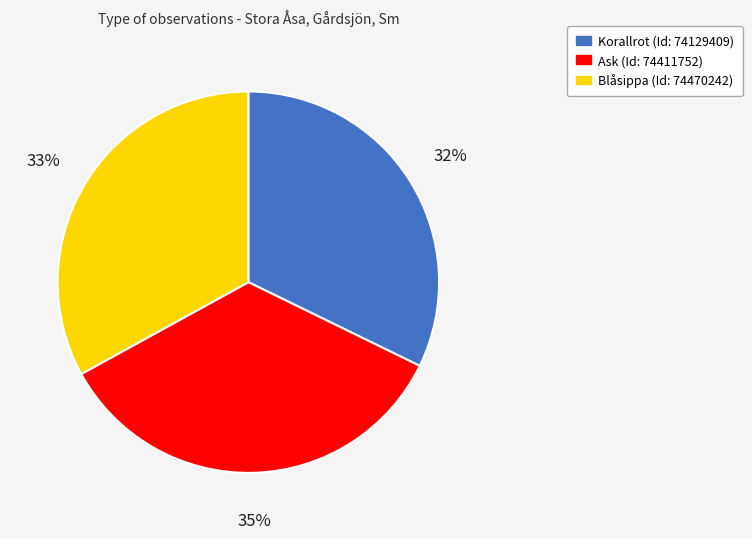

What percentage is the Ask slice, to the nearest percent?

35%